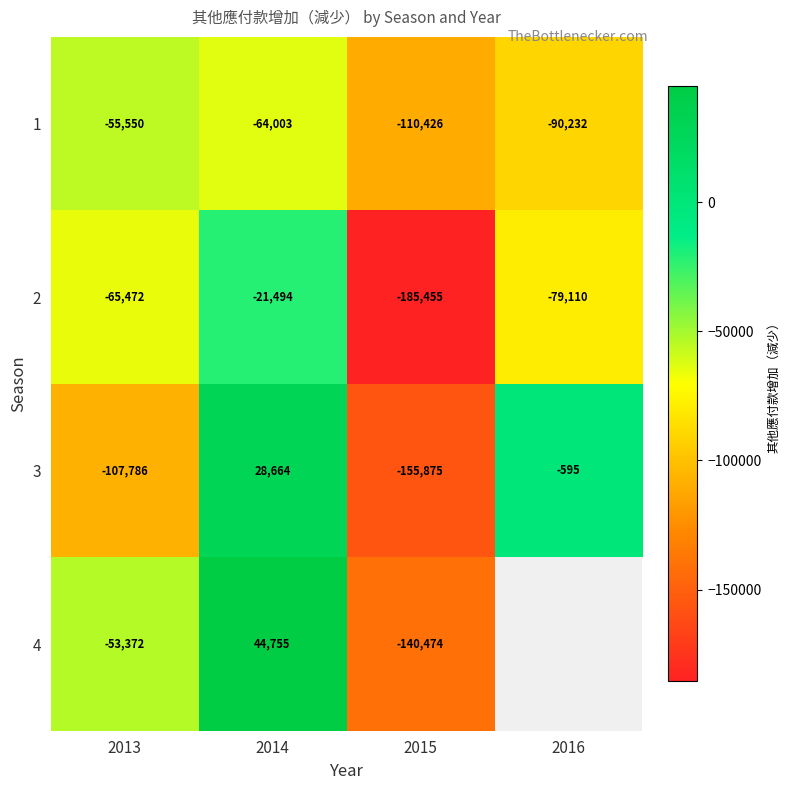

At which category is the sum across all series the highest?

2014